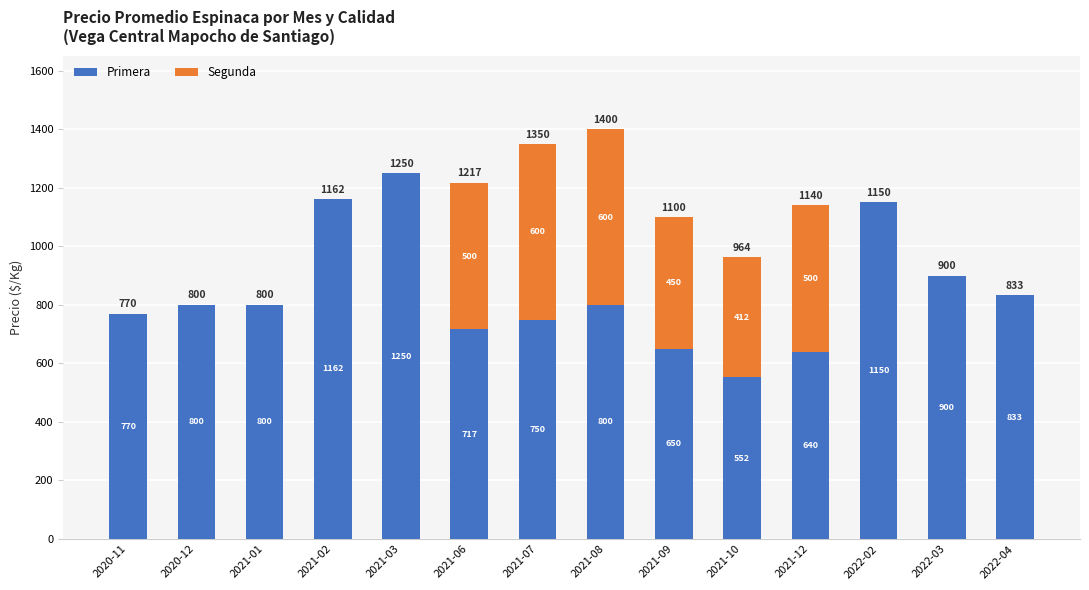

What is the total value across all series at 2021-06?

1217